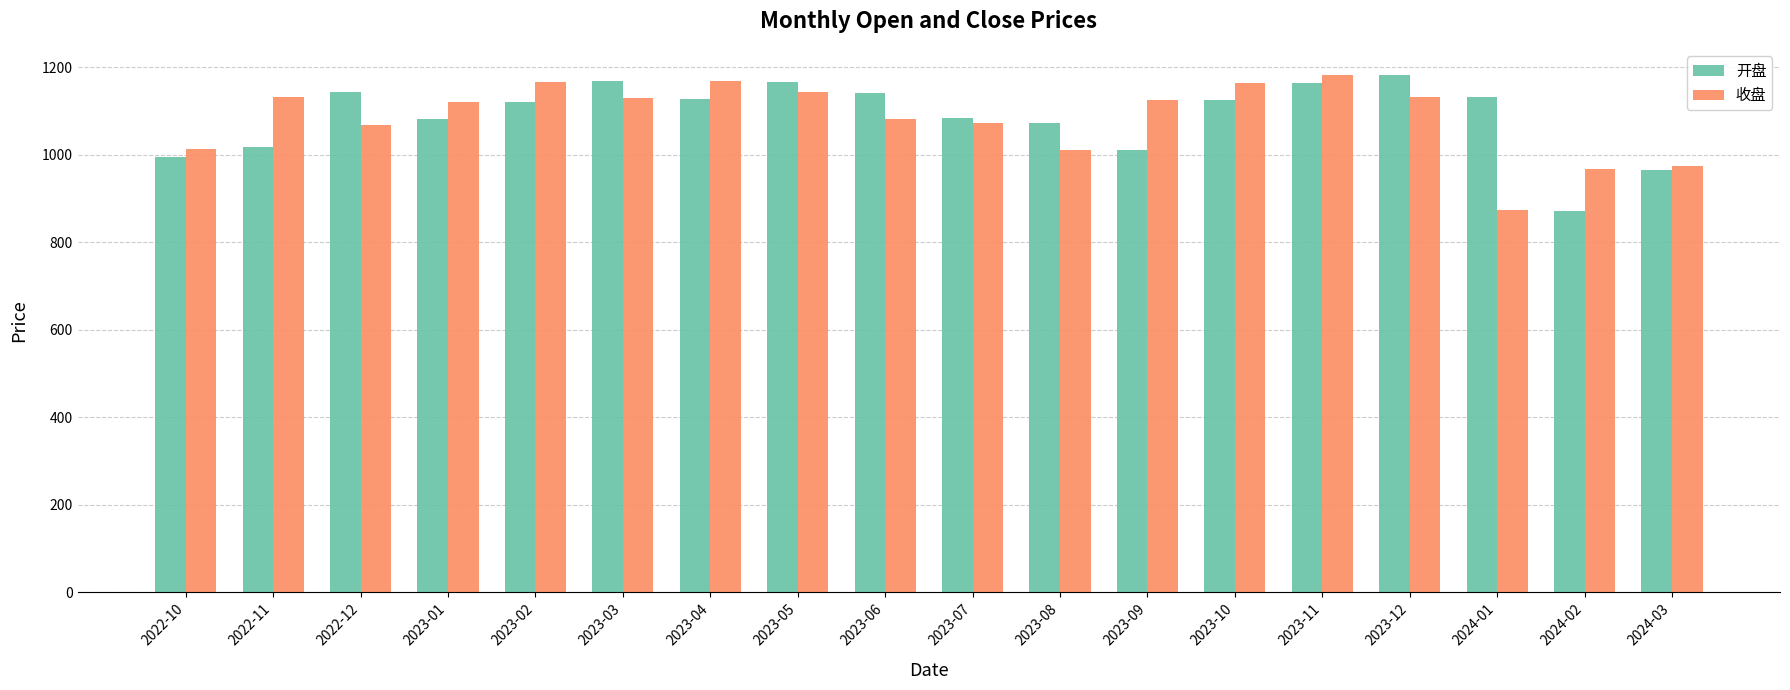

What is the sum of the 开盘 values at 2022-12 and 2023-04?

2273.1